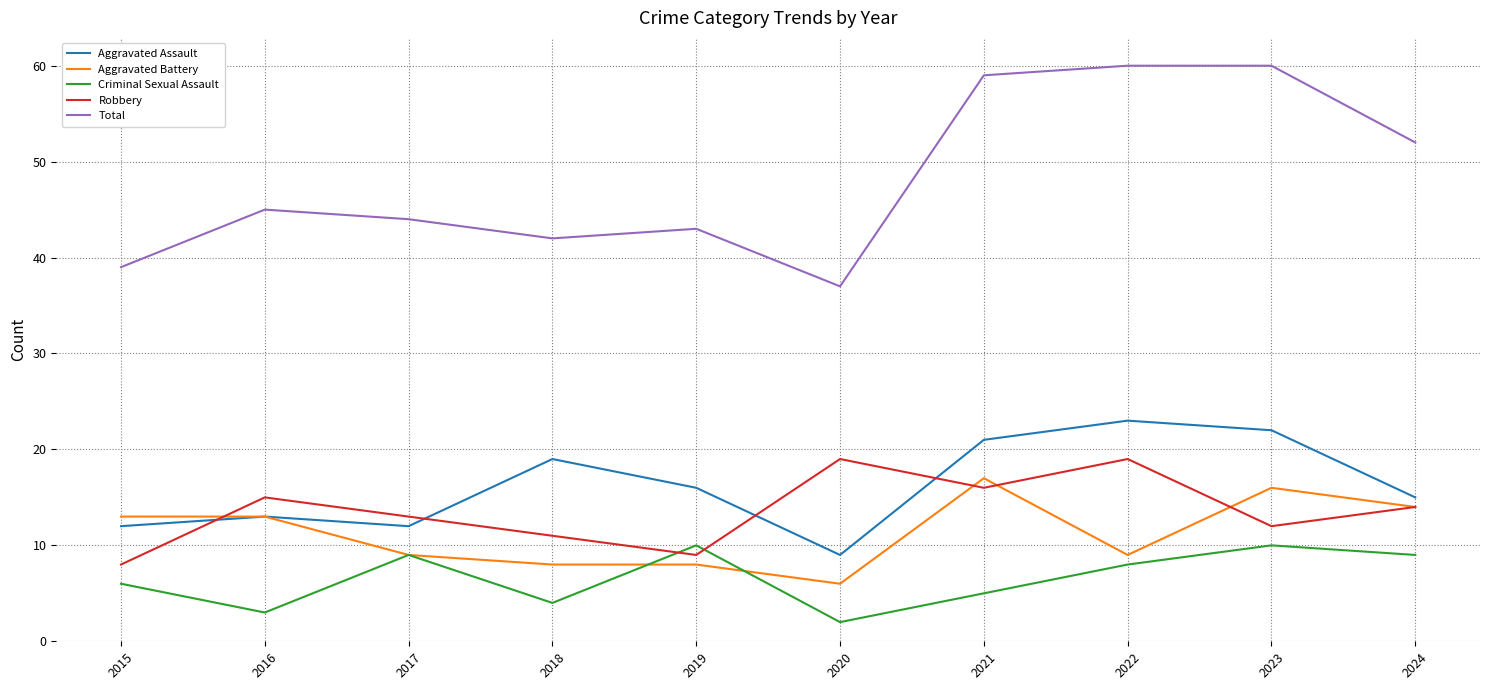

The Aggravated Assault series shows 27 at 2019. True or false?

False